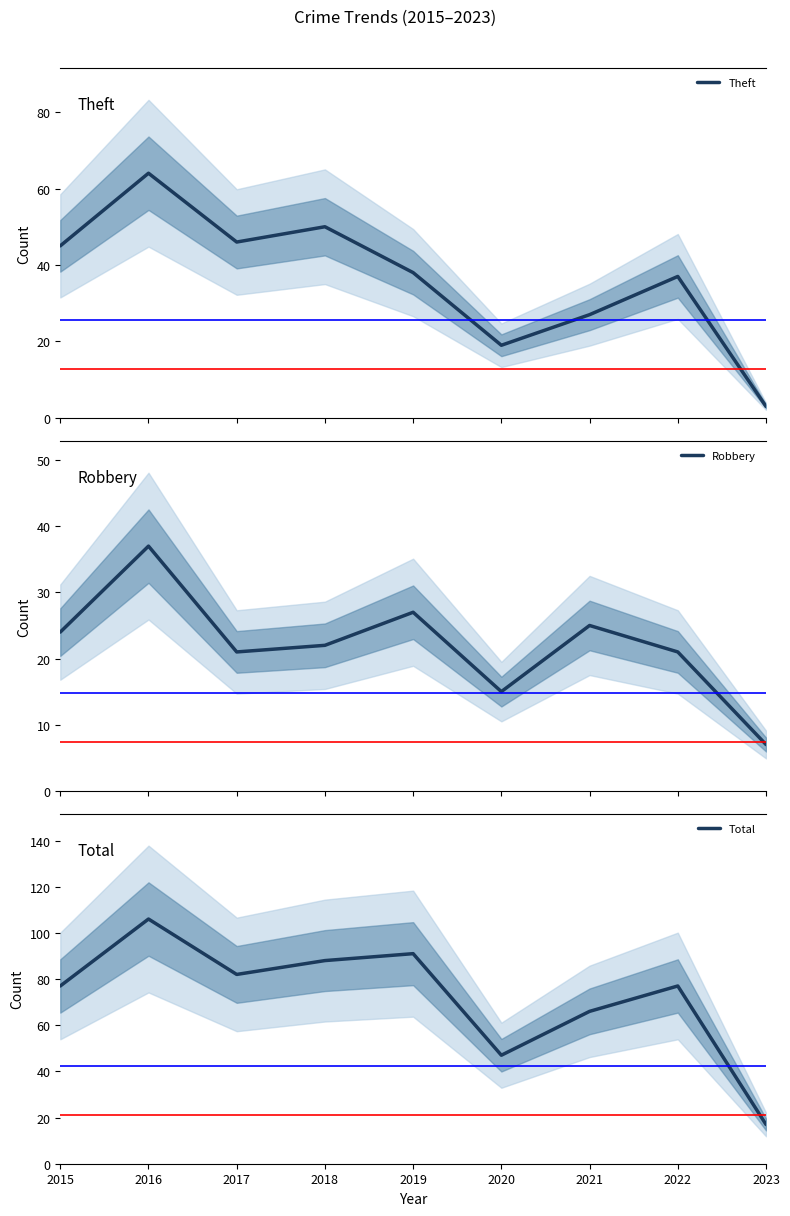

Reading left to right, list all the values displayed in this chart.

Theft: 2015=45	2016=64	2017=46	2018=50	2019=38	2020=19	2021=27	2022=37	2023=3
Robbery: 2015=24	2016=37	2017=21	2018=22	2019=27	2020=15	2021=25	2022=21	2023=7
Total: 2015=77	2016=106	2017=82	2018=88	2019=91	2020=47	2021=66	2022=77	2023=17